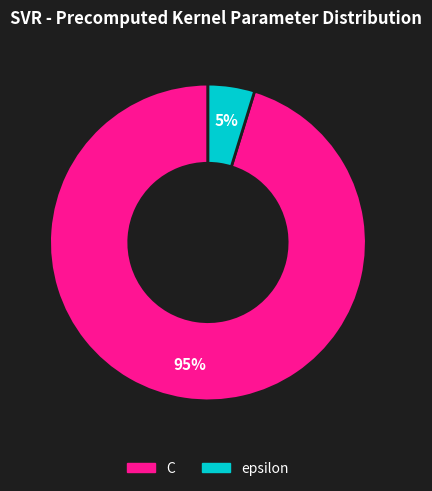

Does C represent more than half of the total?

Yes